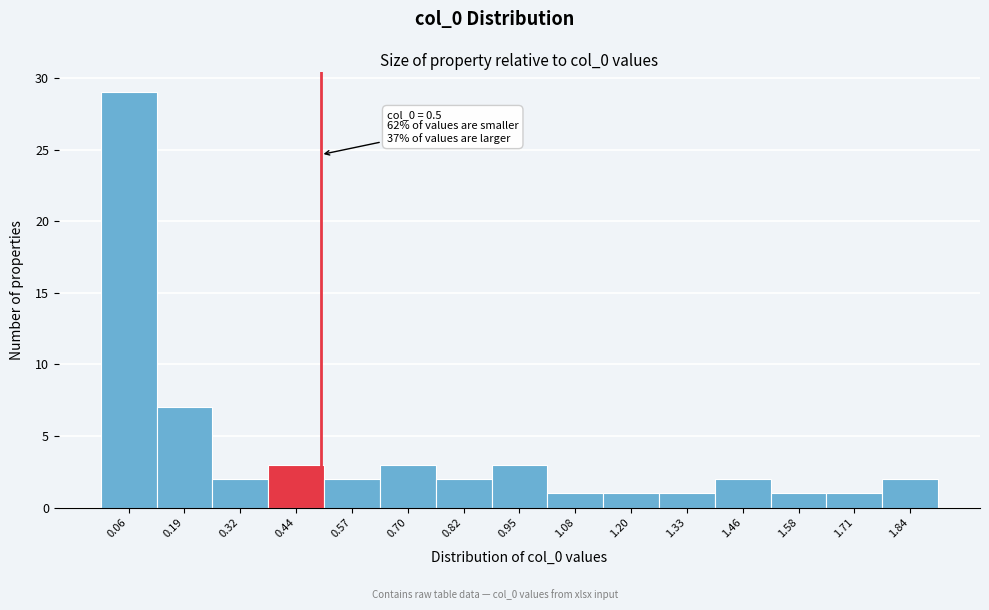

Over which range of the x-axis is the bar tallest?

0.00 to 0.12